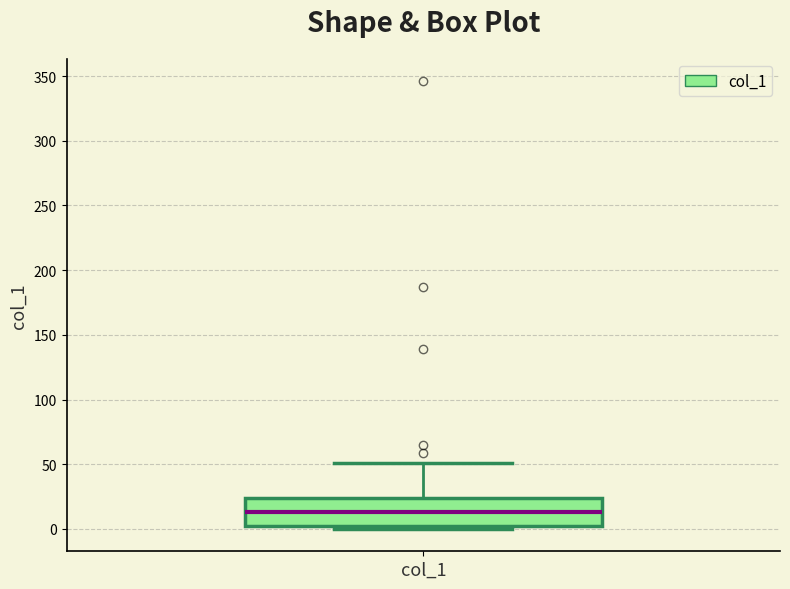

Transcribe this box plot: give where the median line is, the range the box spans, and where the two whiskers end, as read against the y-axis. The values are not printed on the chart, so give them approximately, as read against the axis.

median 15, box 0 to 25, whiskers 0 (just below the box's lower edge) to 50